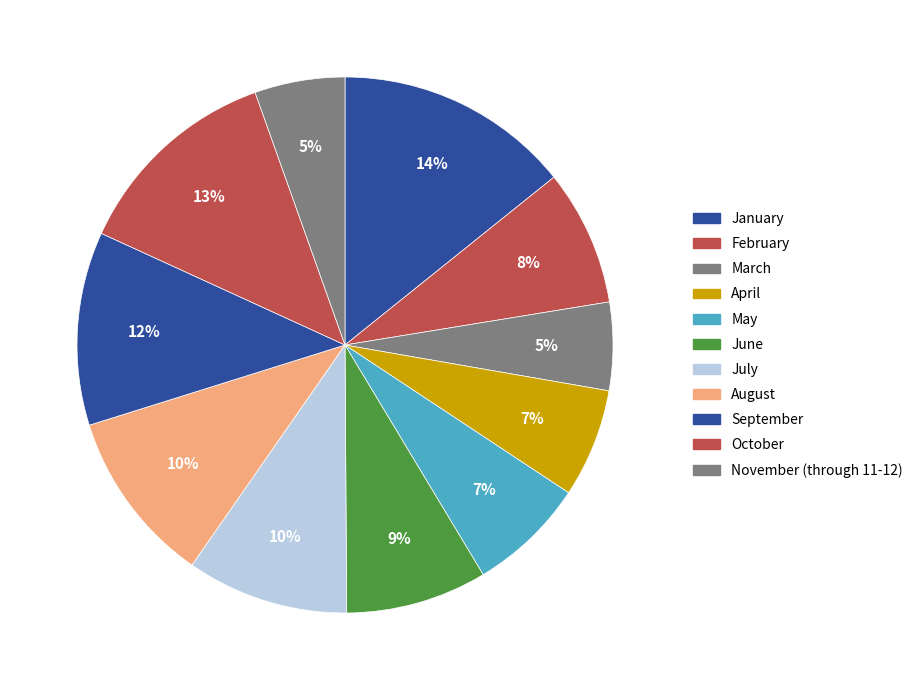

How many slices are in this pie chart?

11